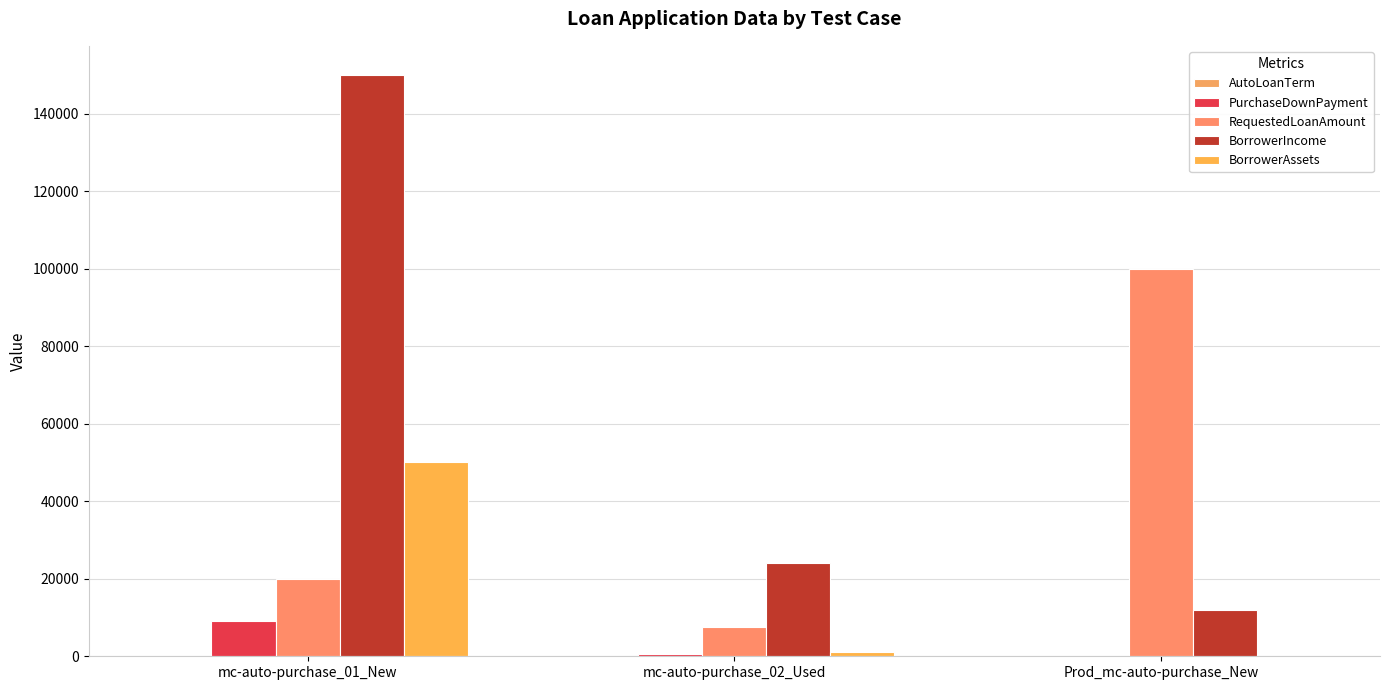

How many data points does each series have?

3